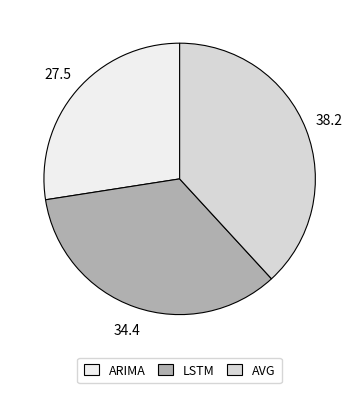

Count the number of slices in the pie.

3